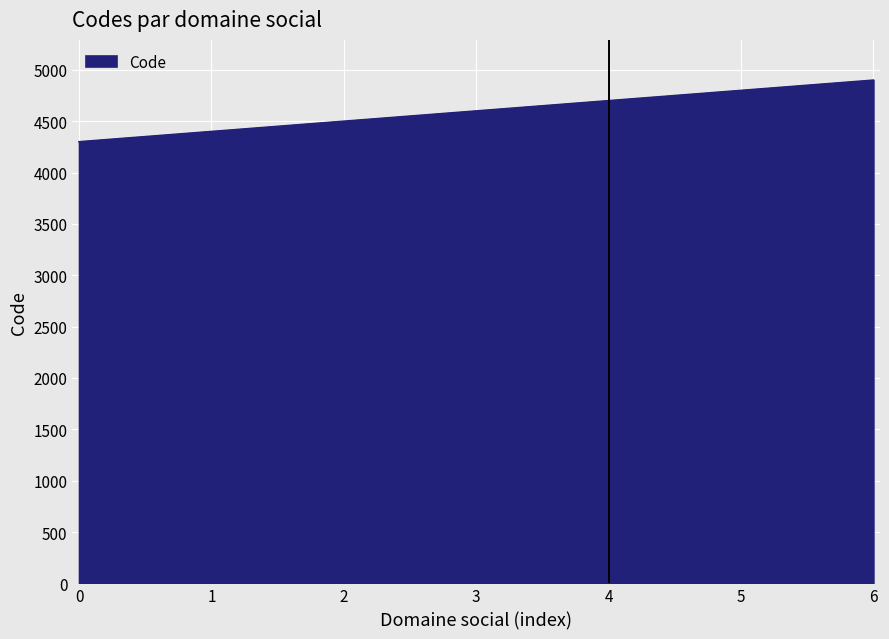

What is the greatest value displayed?

4900